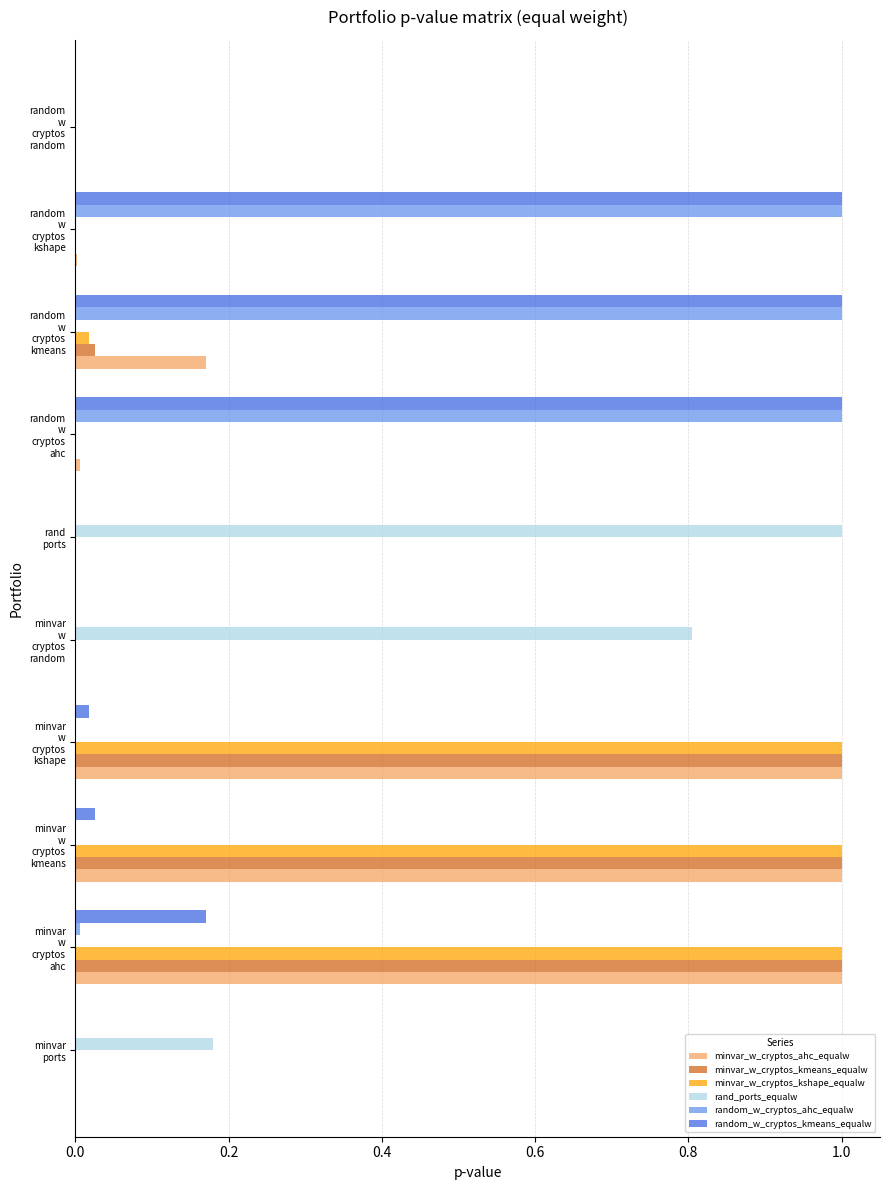

What is the maximum value for minvar_w_cryptos_ahc_equalw?

1.0